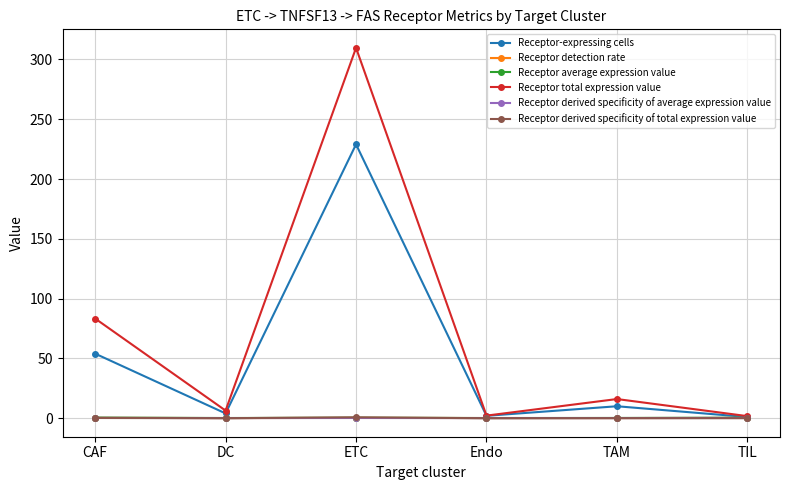

What position from the left is ETC?

3